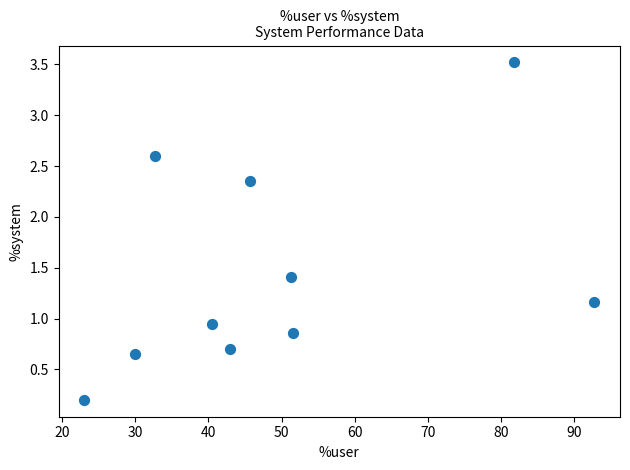

What is the range of Y values (max minus min)?

3.3